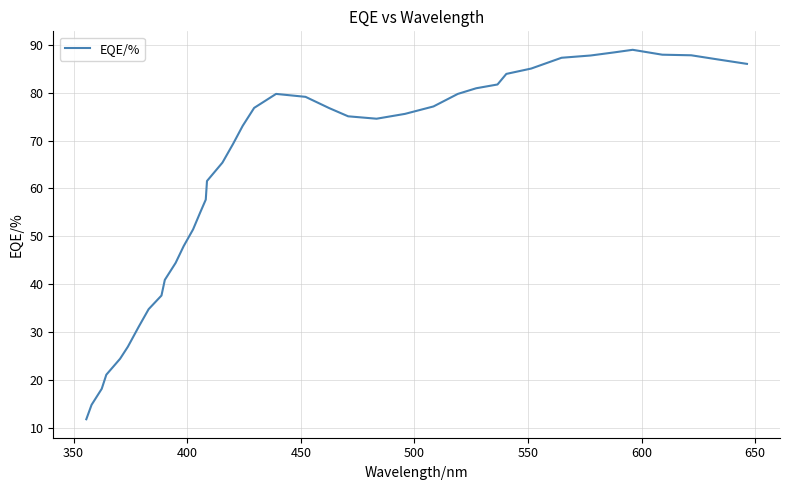

What is the difference between the maximum and minimum values?

77.2